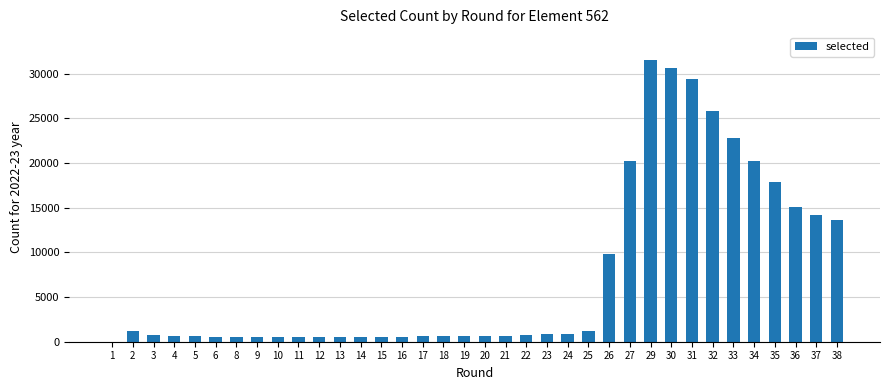

The value at 27 is 20261. True or false?

True